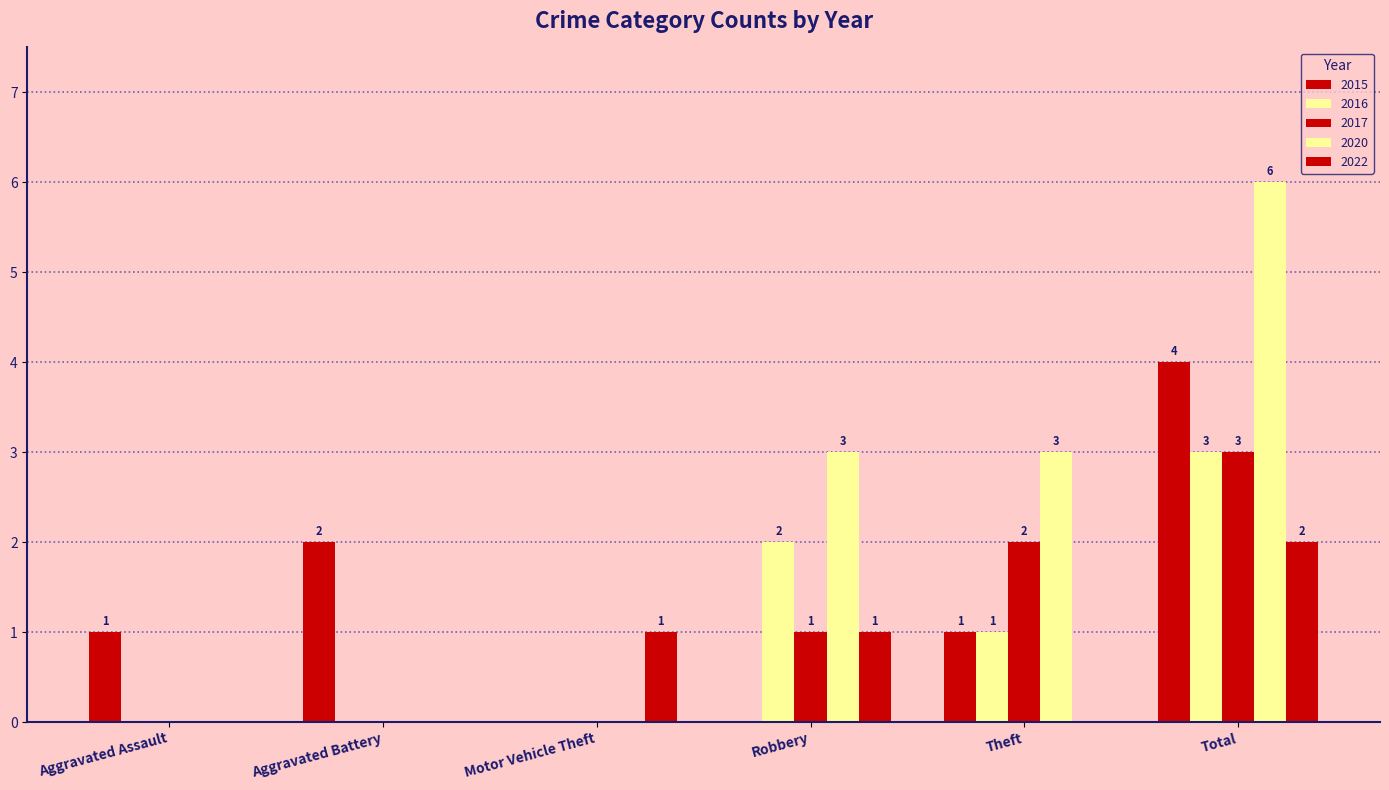

Reading right to left, extract all data points from this chart.

2015: Total=4	Theft=1	Robbery=0	Motor Vehicle Theft=0	Aggravated Battery=2	Aggravated Assault=1
2016: Total=3	Theft=1	Robbery=2	Motor Vehicle Theft=0	Aggravated Battery=0	Aggravated Assault=0
2017: Total=3	Theft=2	Robbery=1	Motor Vehicle Theft=0	Aggravated Battery=0	Aggravated Assault=0
2020: Total=6	Theft=3	Robbery=3	Motor Vehicle Theft=0	Aggravated Battery=0	Aggravated Assault=0
2022: Total=2	Theft=0	Robbery=1	Motor Vehicle Theft=1	Aggravated Battery=0	Aggravated Assault=0